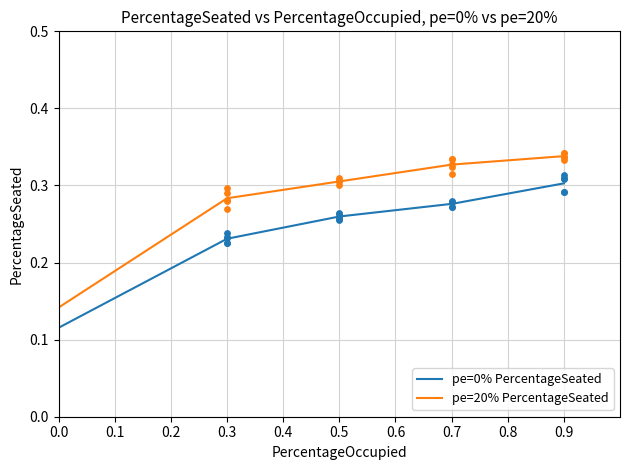

True or false: pe=0% PercentageSeated and pe=20% PercentageSeated cross at least once.

False